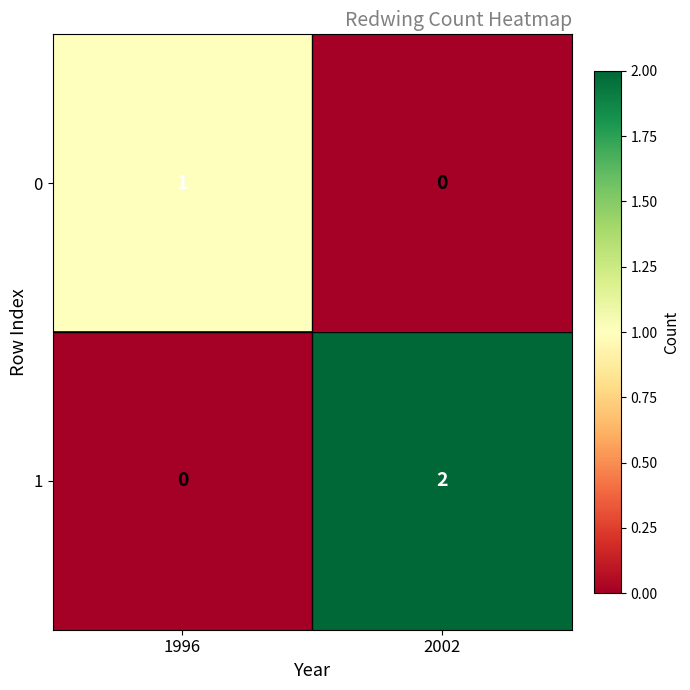

Which category has the highest value in the 0 series?

1996